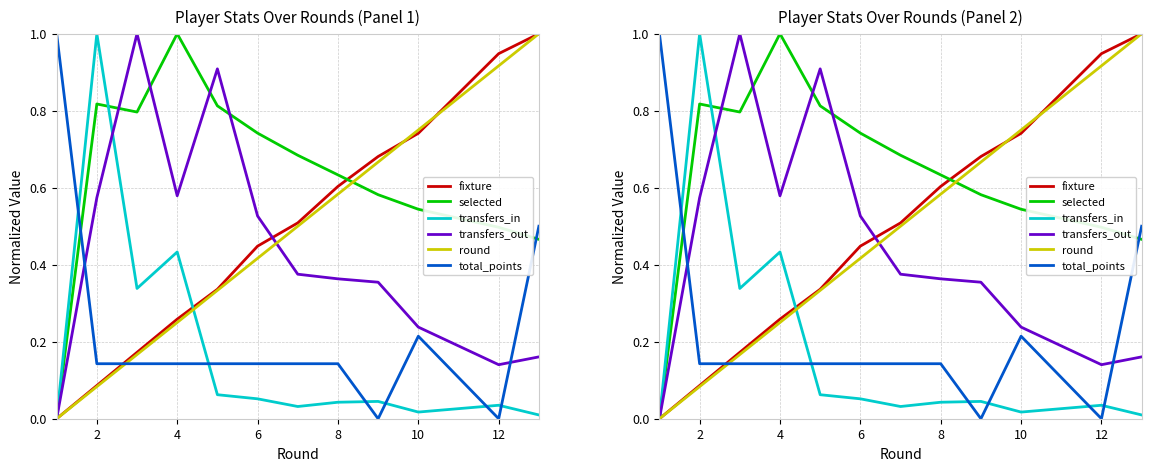

Which series has the widest spread of values?

fixture